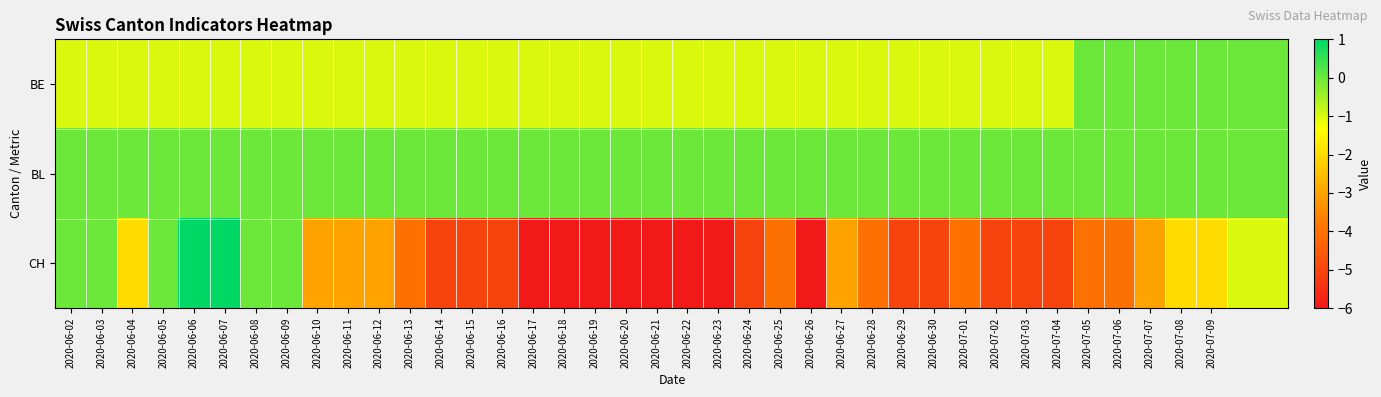

Rank the series by their average value, from highest to lowest.

BL, BE, CH